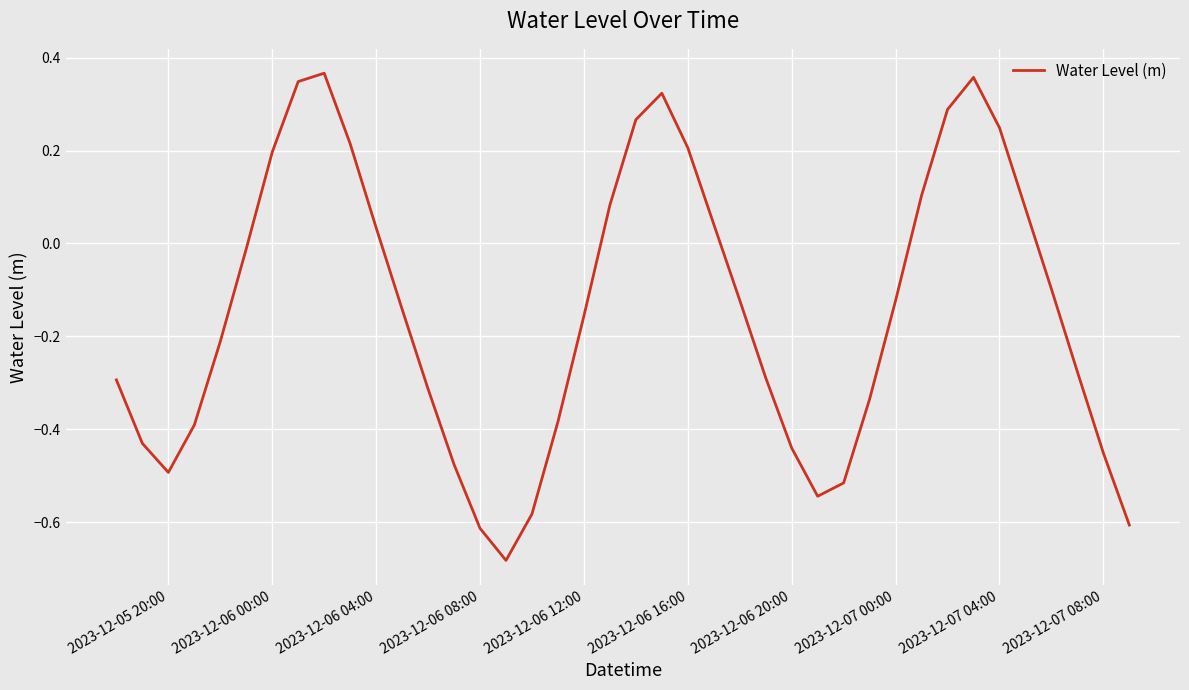

What is the difference between the maximum and minimum values?

1.0